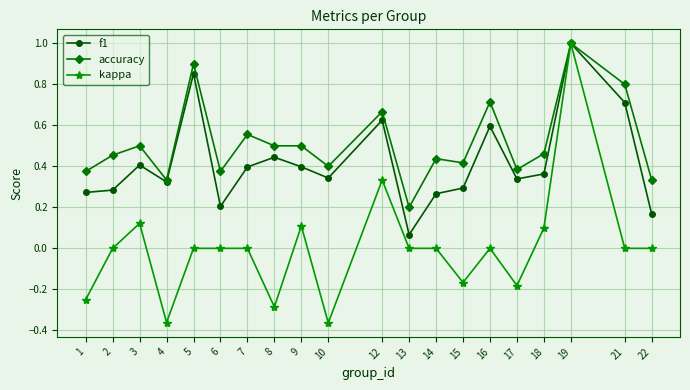

Rank the series by their average value, from highest to lowest.

accuracy, f1, kappa